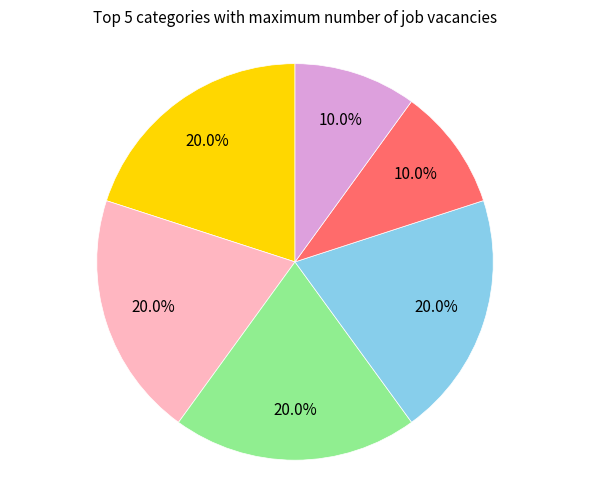

Is there any slice that represents more than half of the pie?

No